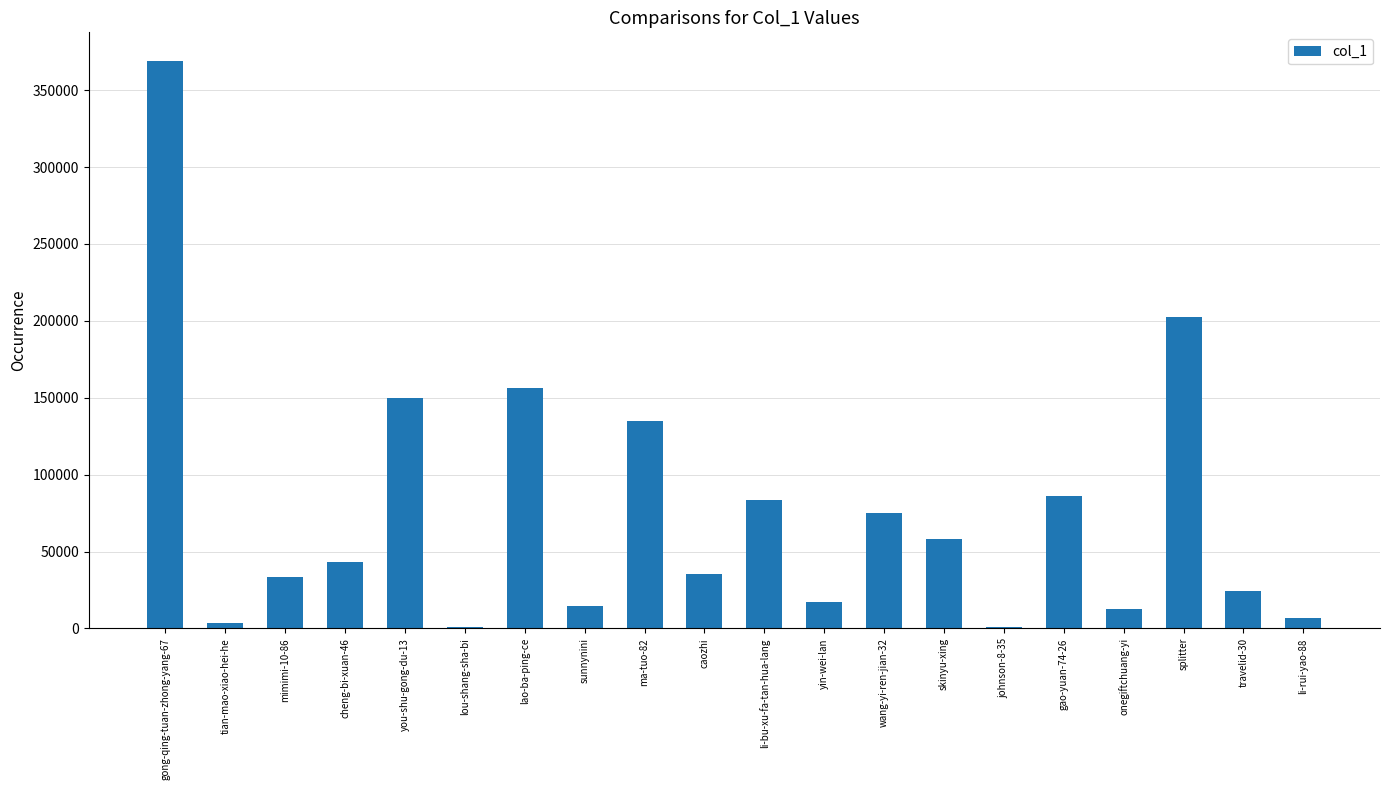

Approximately how many times larger is the value at you-shu-gong-du-13 compared to splitter?

0.7